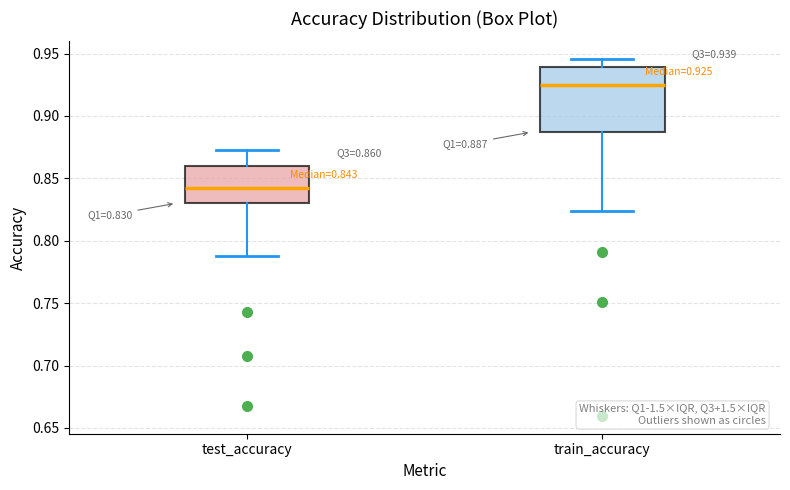

Which box's median line is the lowest?

test_accuracy